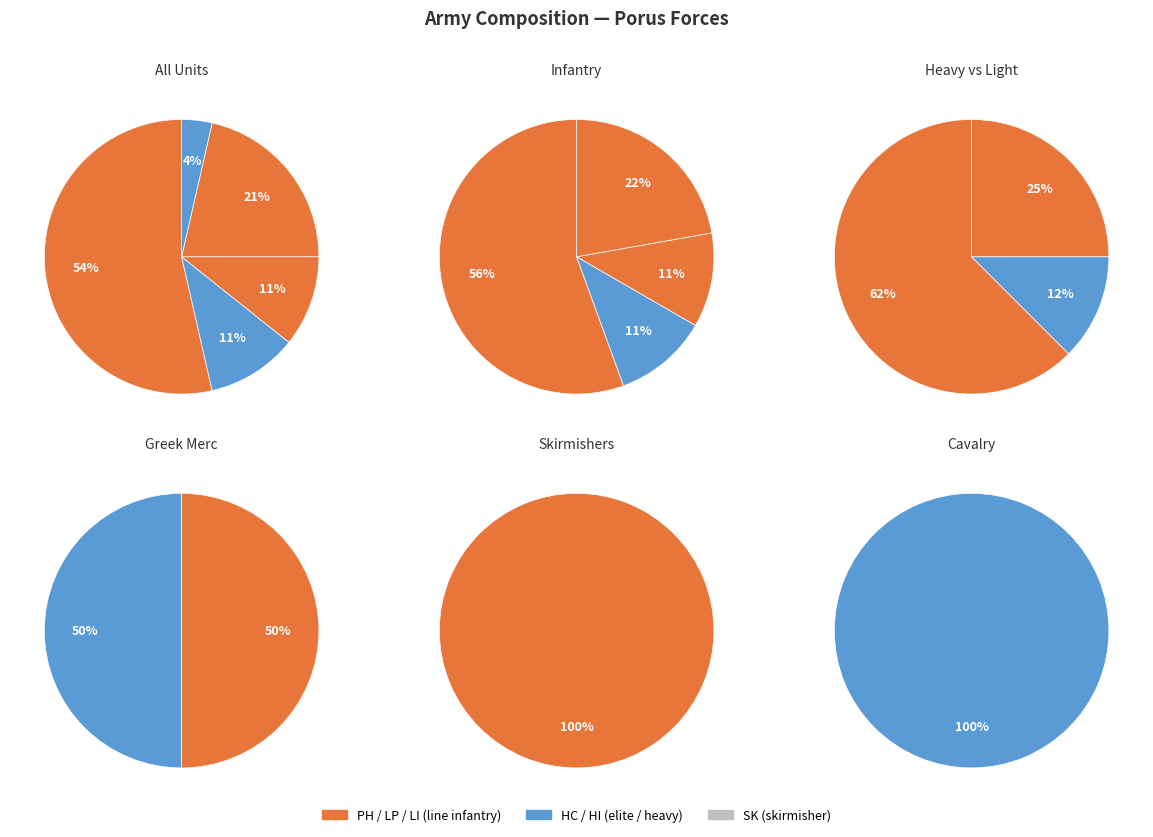

How many slices are in this pie chart?

6